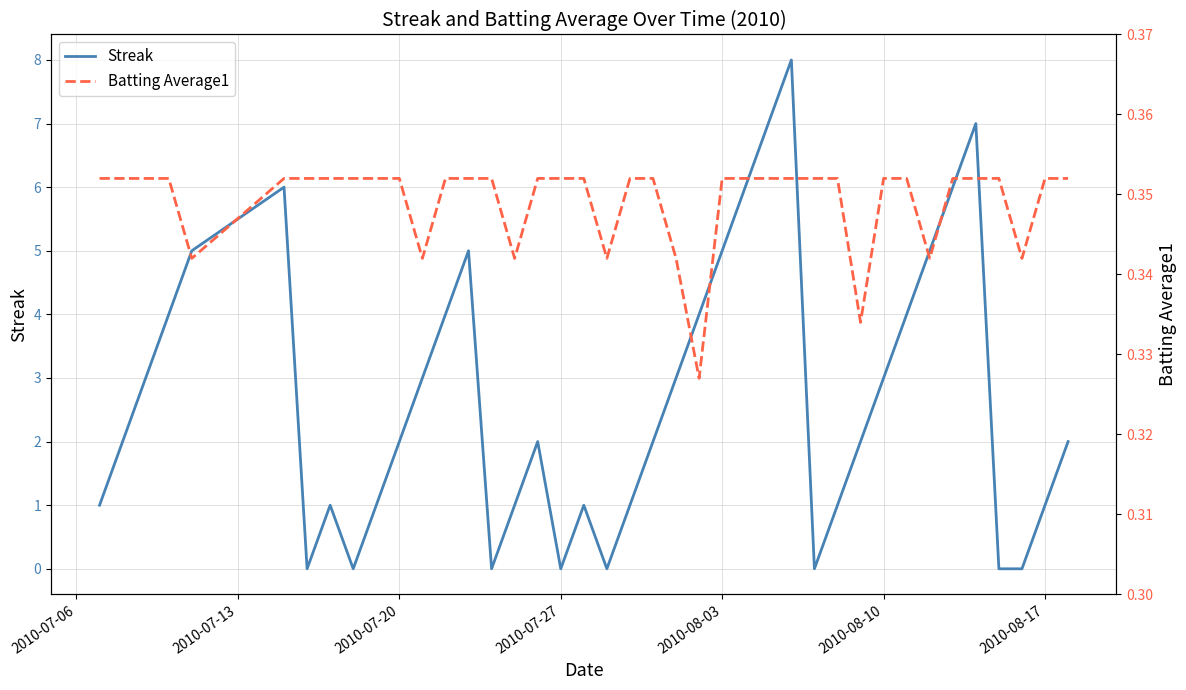

The value of Streak at 2010-07-20 is 2. True or false?

True